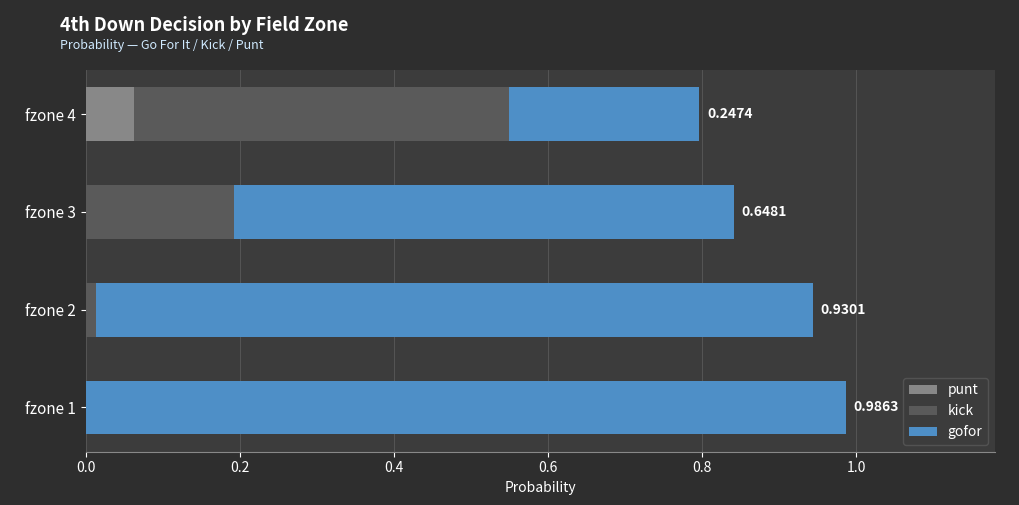

What are all the series names shown in the legend?

punt, kick, gofor